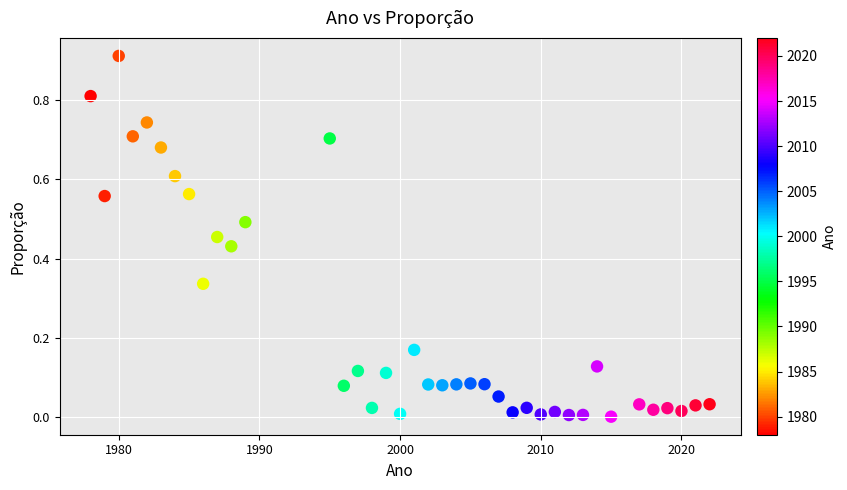

What is the range of X values (max minus min)?

44.0